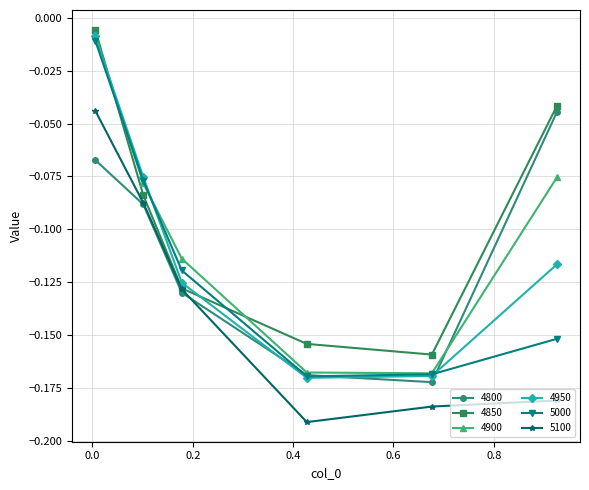

What is the difference between the maximum and second lowest values in the 5100 series?

0.1